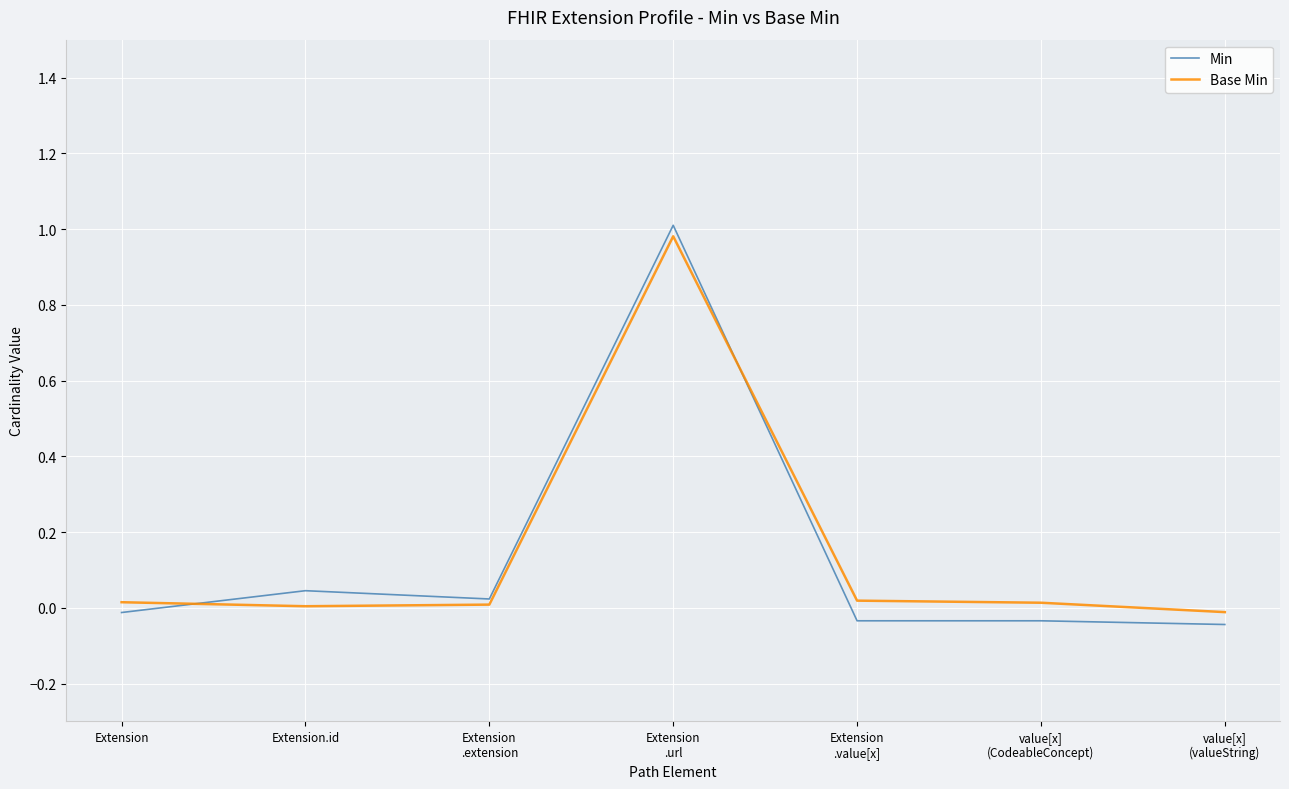

Which series has the largest range (max minus min)?

Min